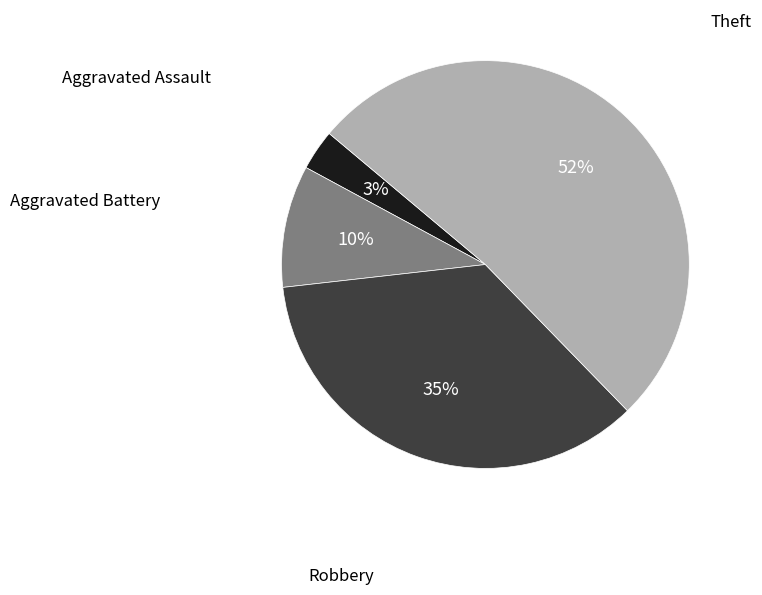

Does any single category account for the majority?

Yes